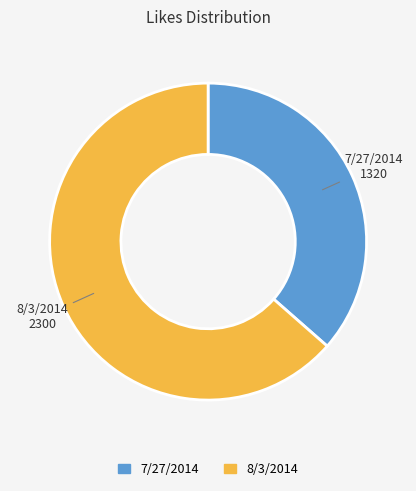

Which category has the smallest portion of the pie?

7/27/2014